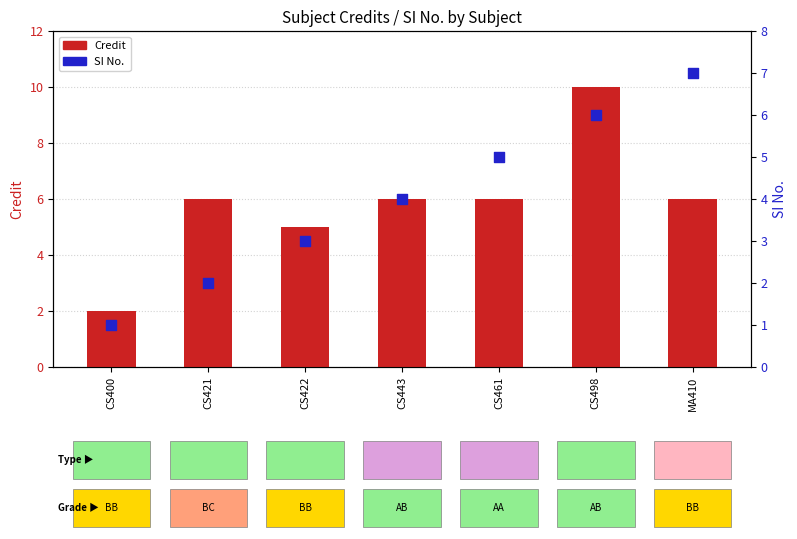

Which series reaches the maximum Y coordinate?

Credit